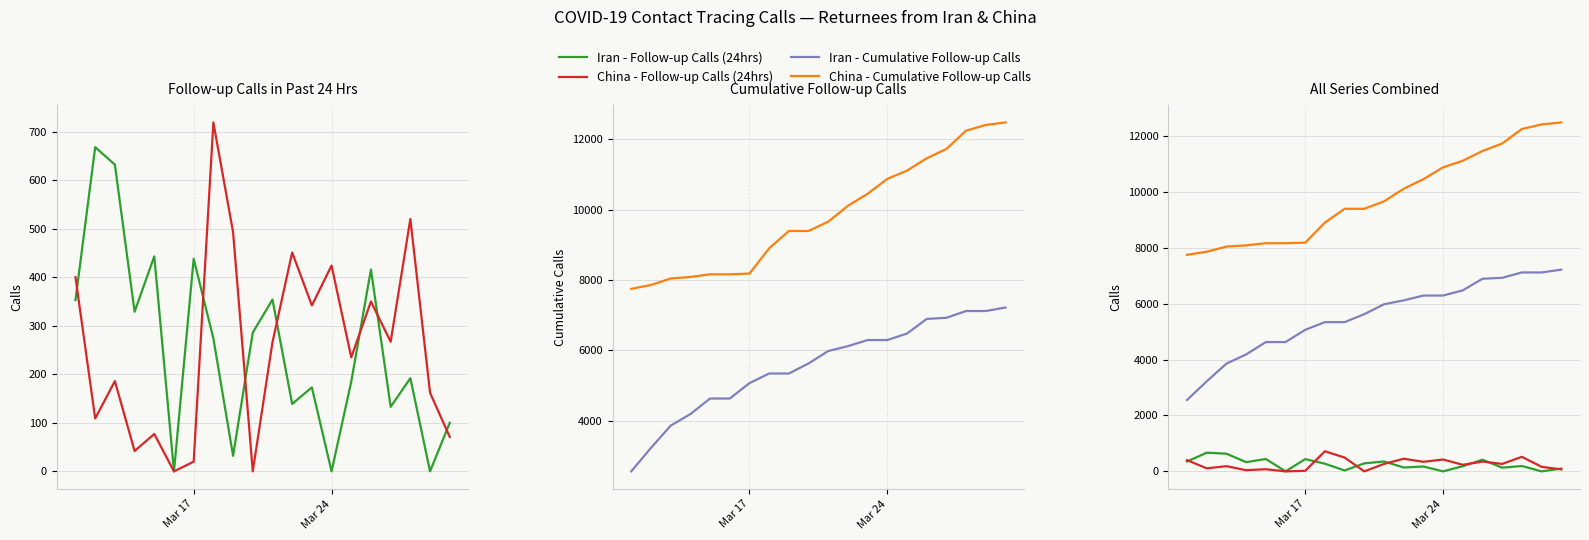

True or false: Iran - Cumulative Follow-up Calls has a value of 7718 at 4.

False